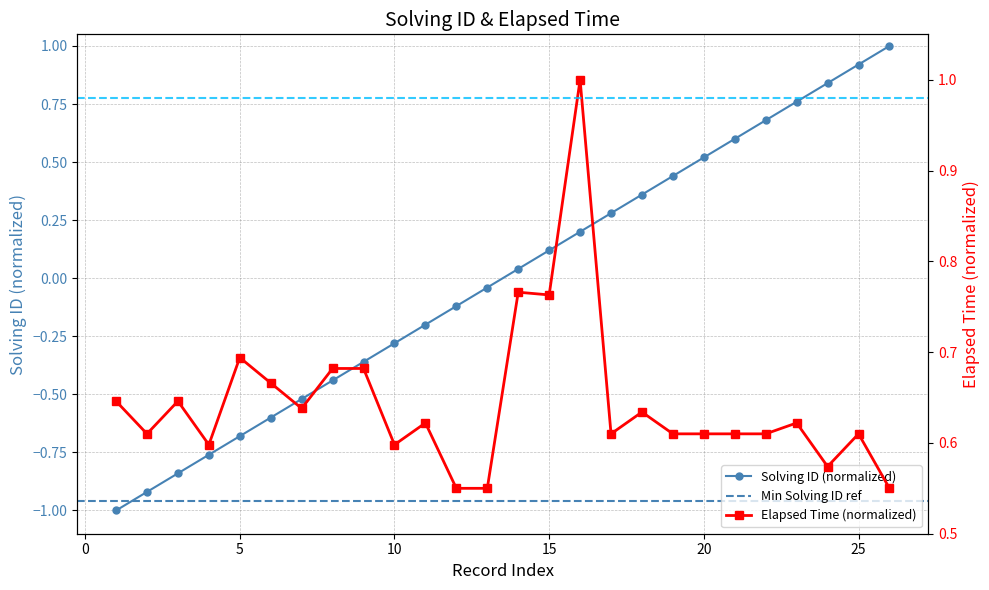

True or false: solving_id and elapsed_time intersect in this chart.

True